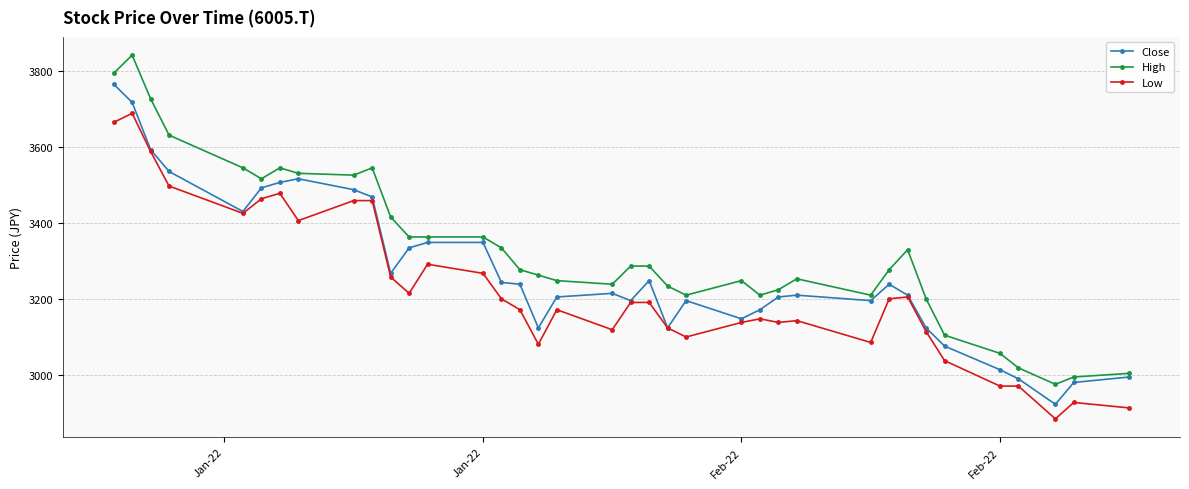

At how many categories does at least one series exceed 3126?

31